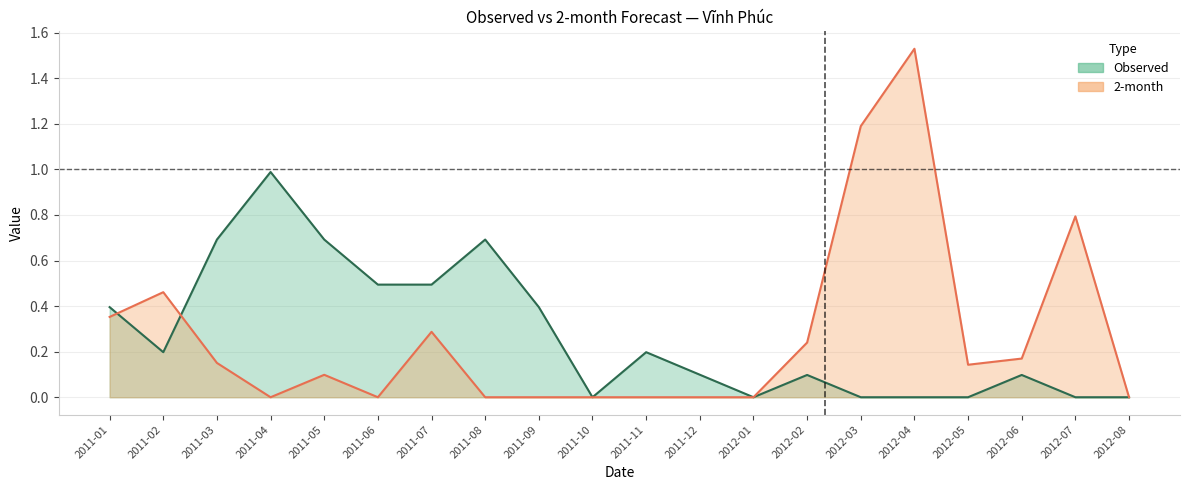

What is the value of the 2-month point at the 19th from the left?

0.8